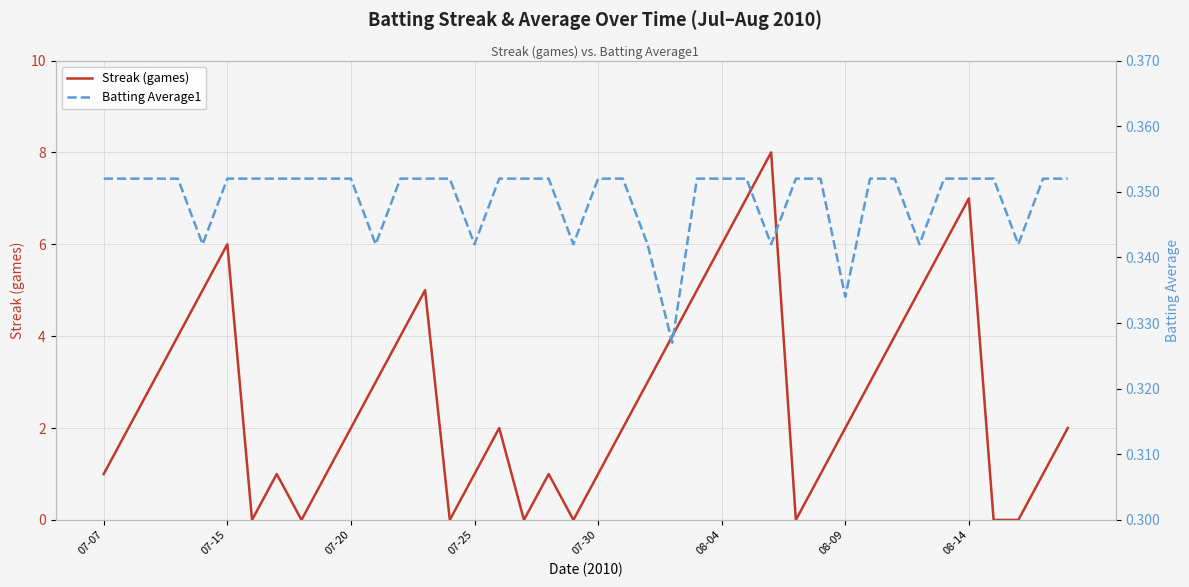

What position from the right is 16?

24